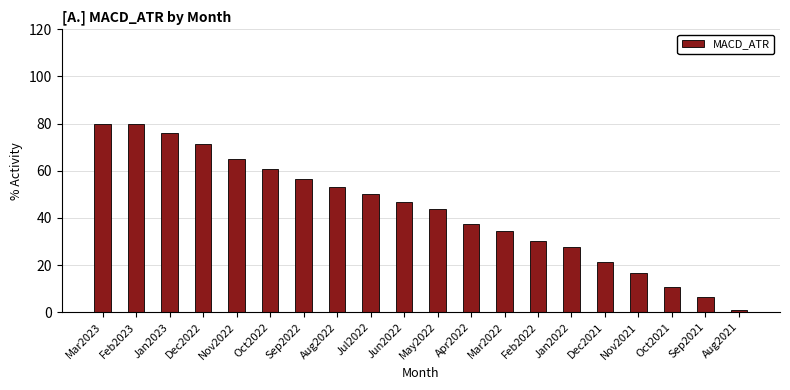

Read the value at Oct2022.

60.7